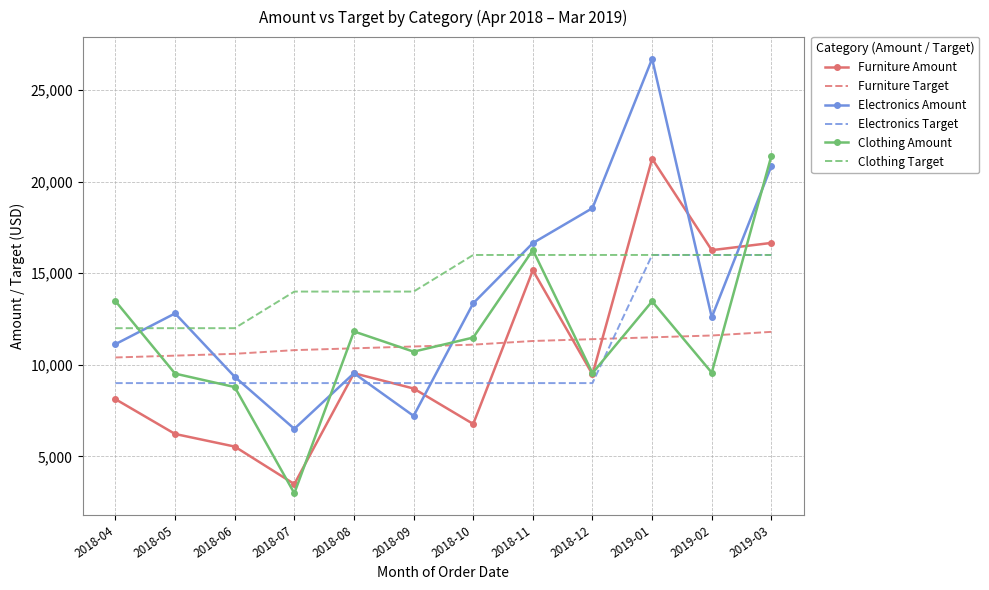

What is the spread (max minus min) of values at 2019-01?

15216